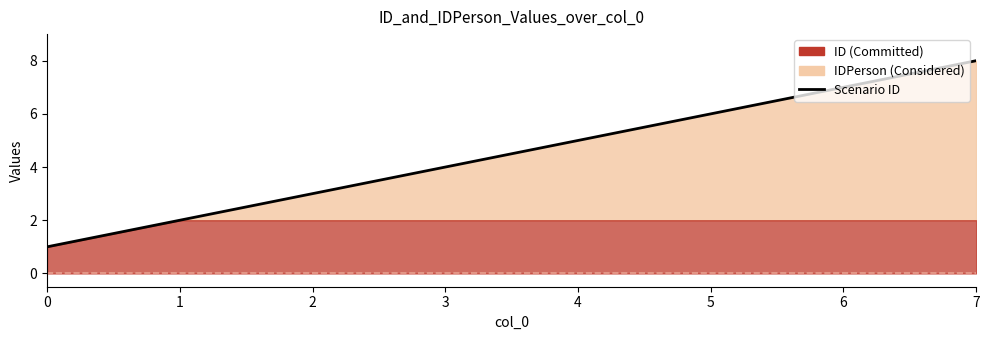

Count the values in the range 3 to 7.

5